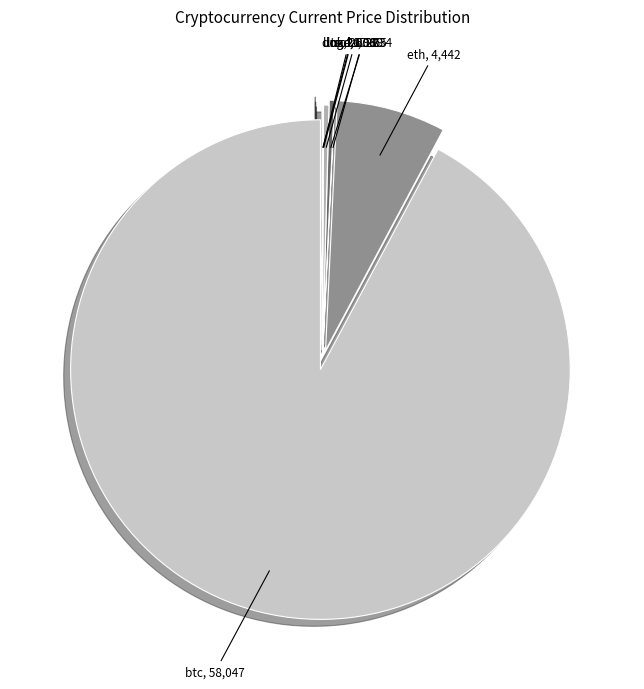

How many segments does this pie chart have?

8